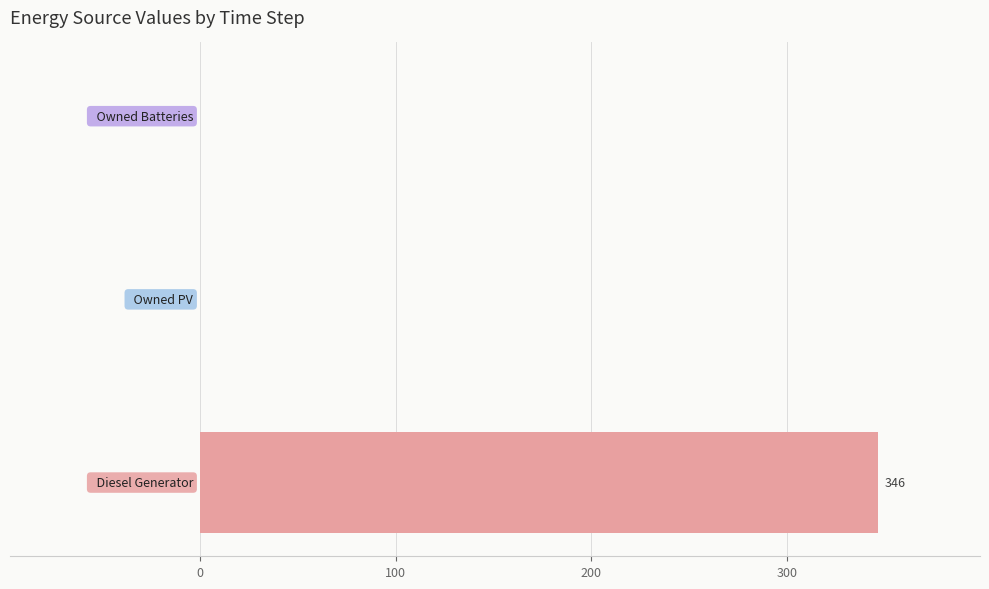

What is the sum of all values?

346.8